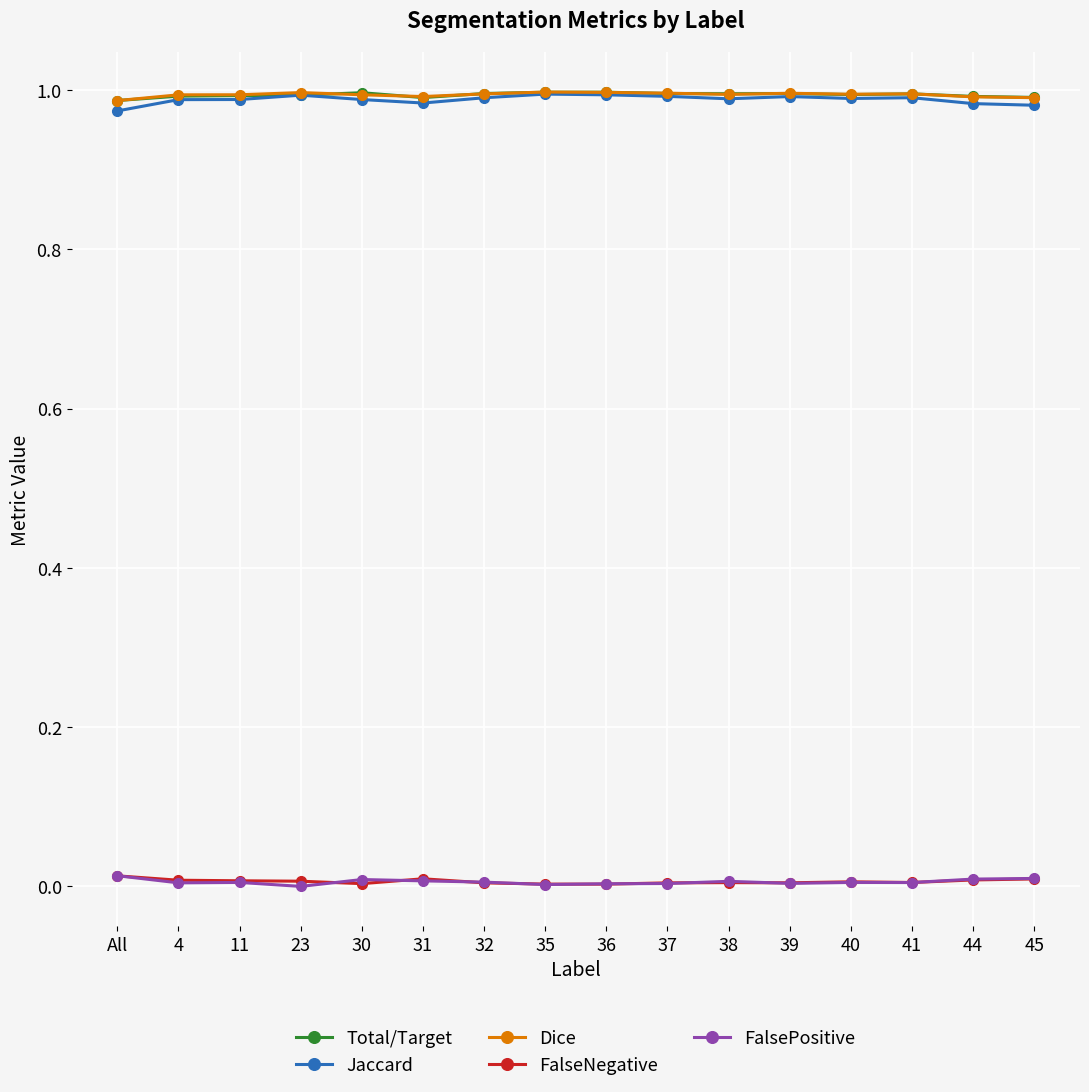

The value of FalsePositive at 40 is 0.0. True or false?

True